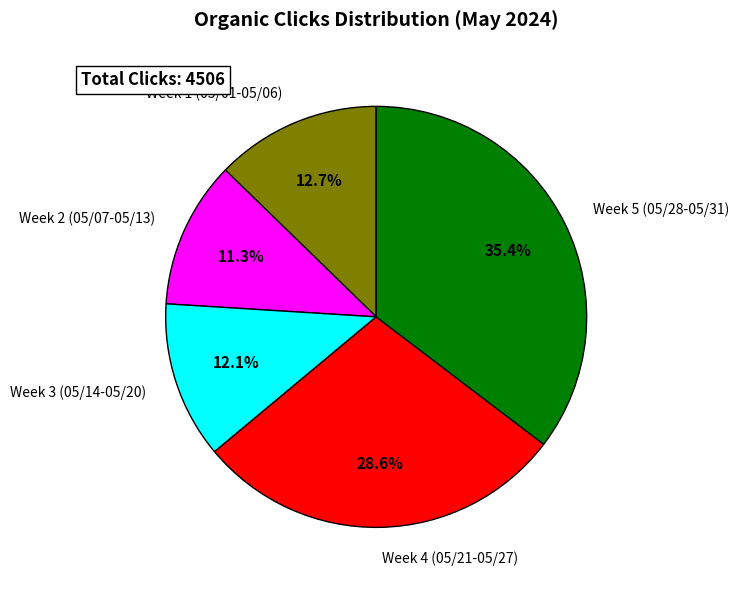

To the nearest percent, what is the average slice percentage?

20%